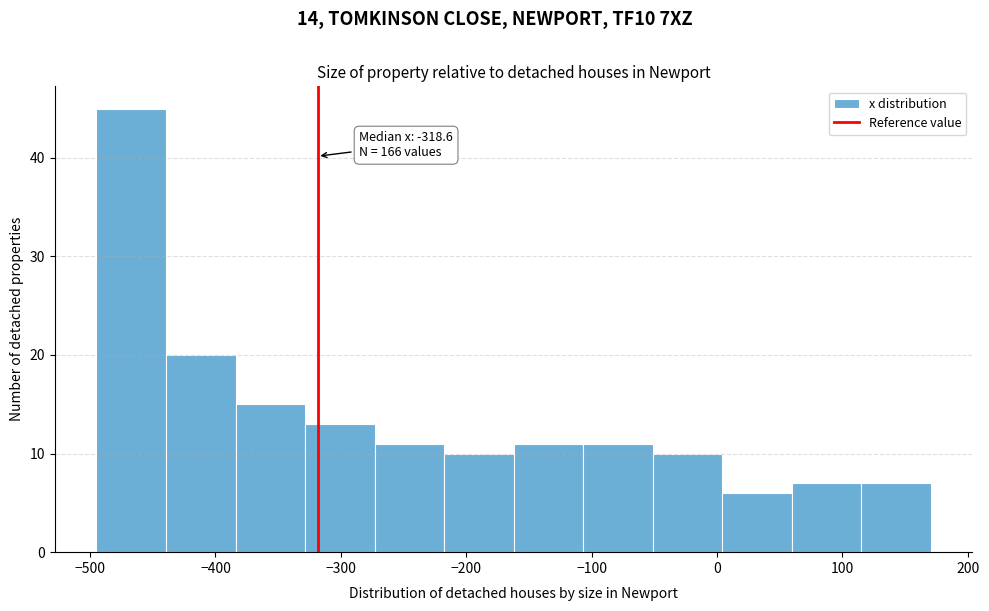

Which range on the x-axis has the tallest bar?

-490 to -440